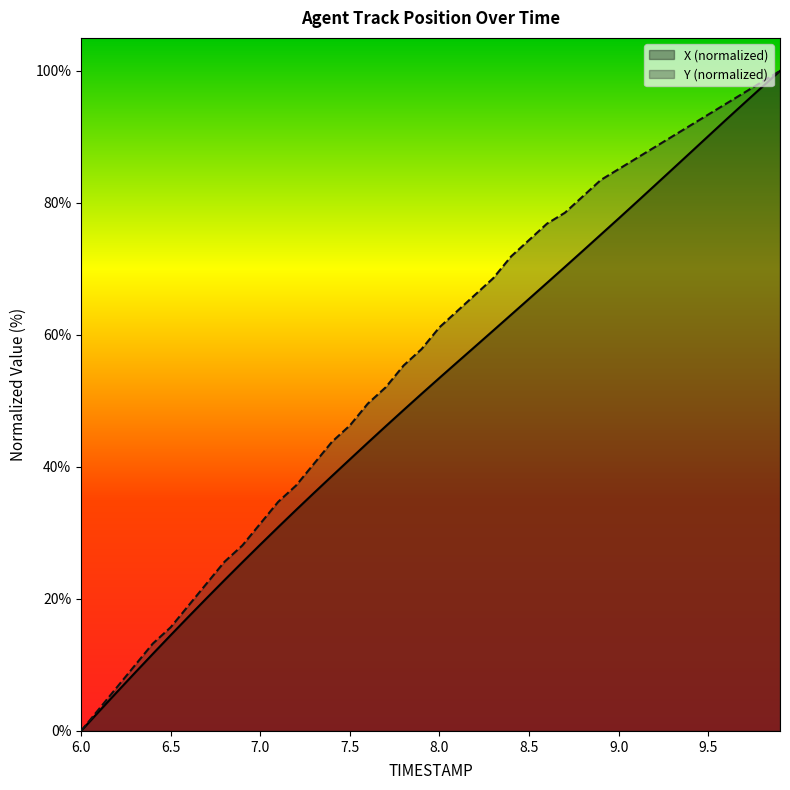

How many lines are shown in the chart?

2